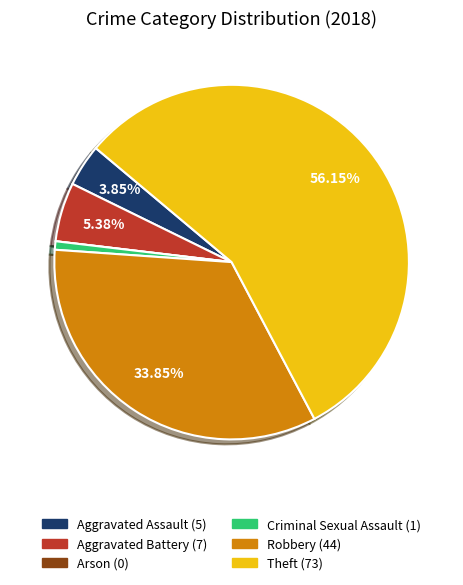

How much of the chart is everything except Robbery?

66.2%